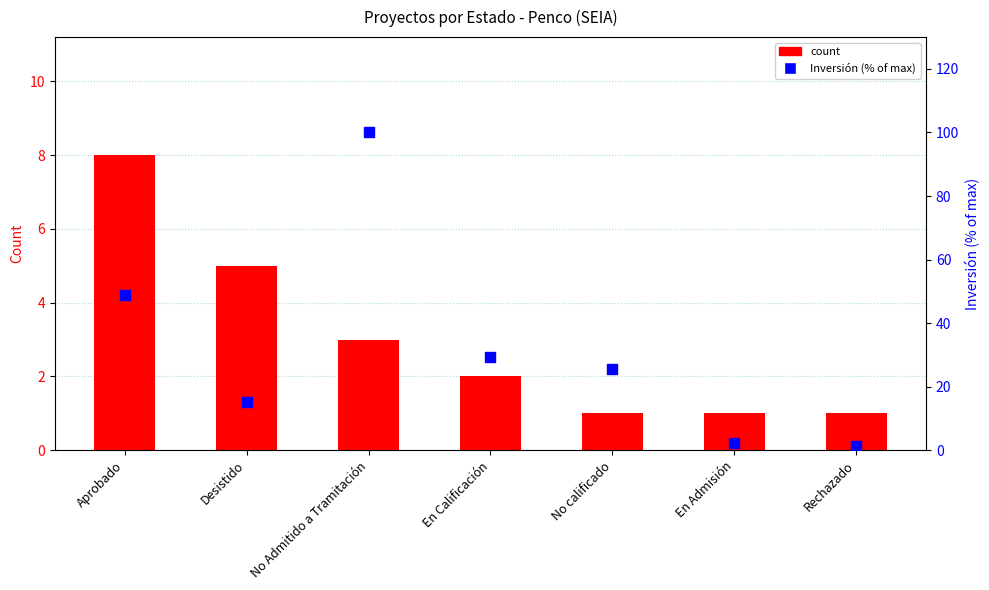

Which series contains the lowest Y value?

count